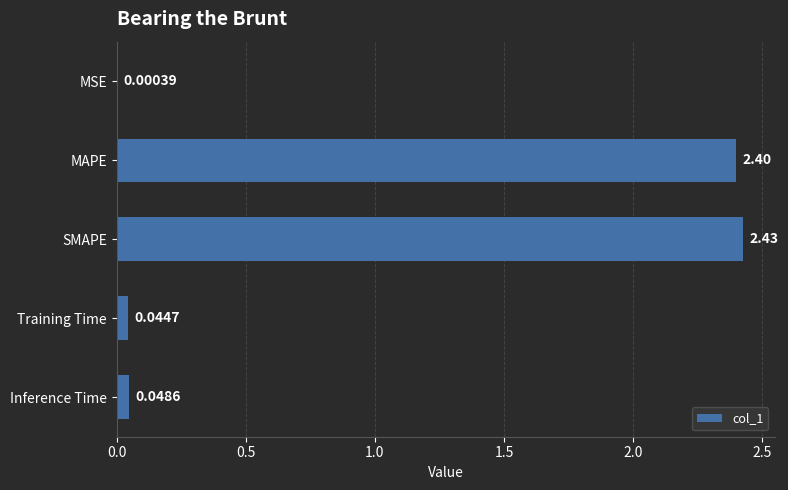

What is the ratio of the value at MAPE to the value at SMAPE?

1.0